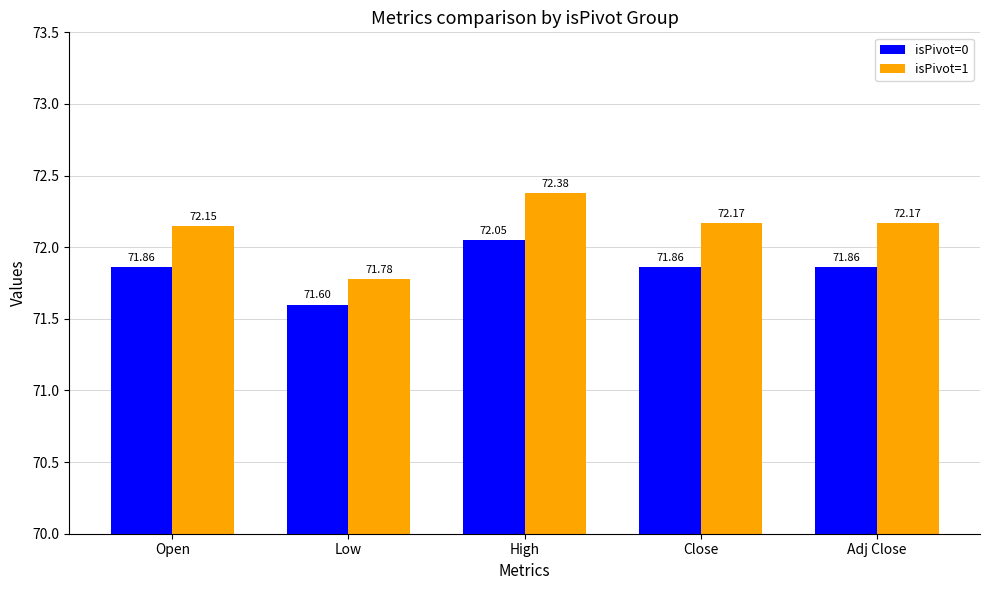

Which series has the largest total across all categories?

isPivot=1